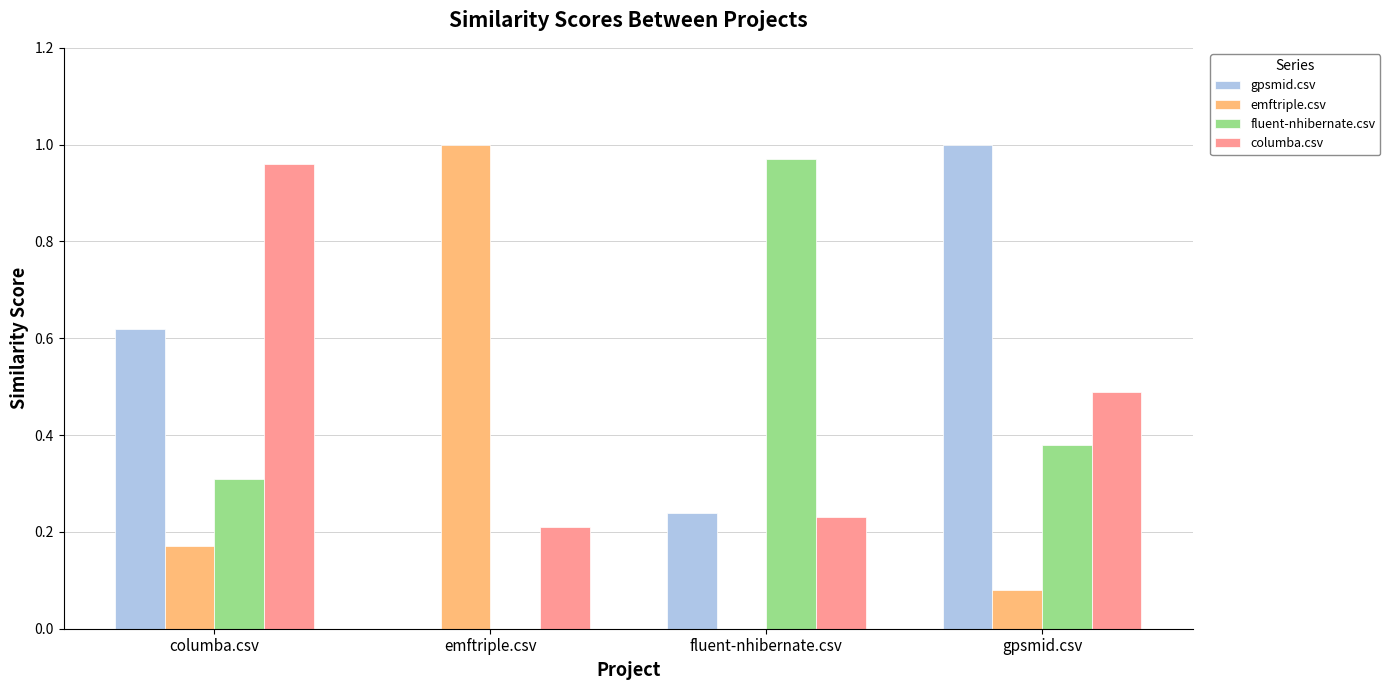

What are all the series names shown in the legend?

gpsmid.csv, emftriple.csv, fluent-nhibernate.csv, columba.csv